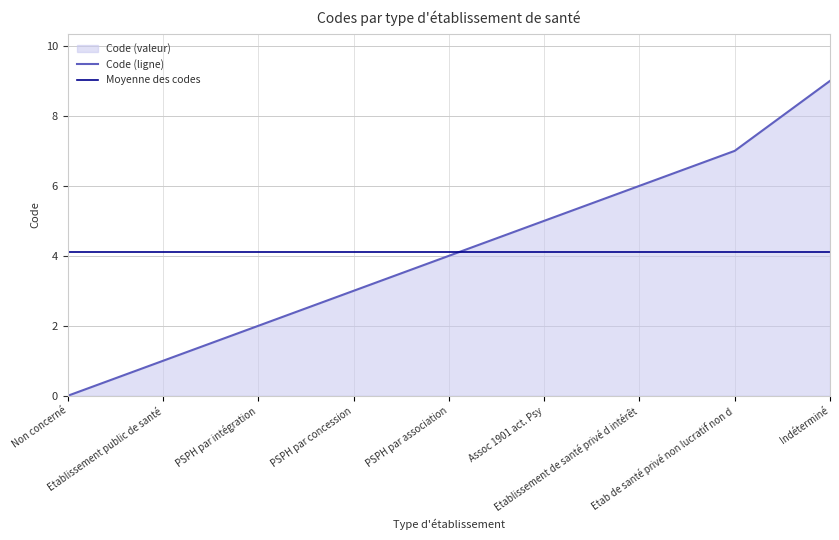

Read the Code (ligne) value at Etab de santé privé non lucratif non d.

7.0